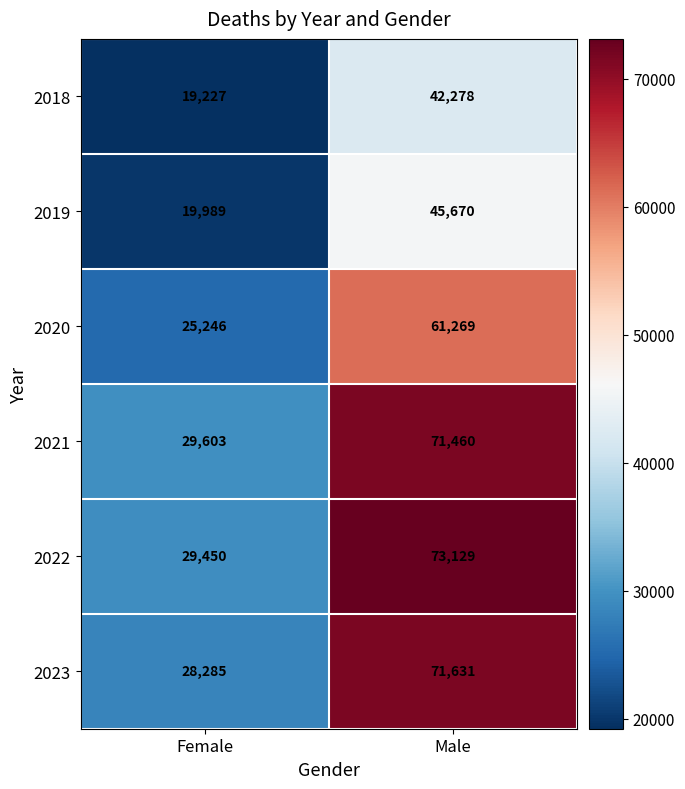

List the labels in order of 2023 value, smallest first.

Female, Male